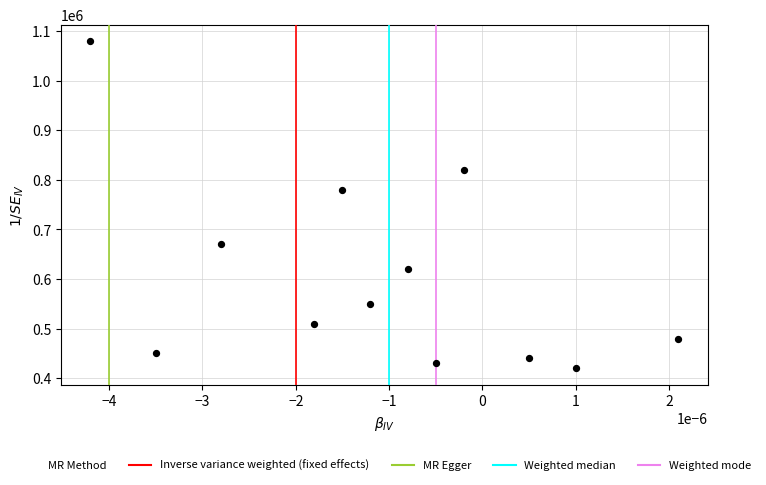

What Y value in the scatter plot is closest to 750000?

780000